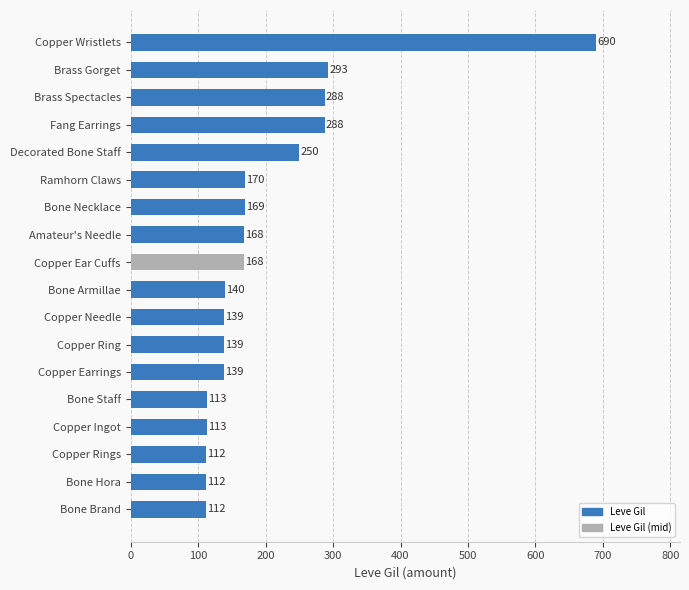

The value at Amateur's Needle is 168. True or false?

True